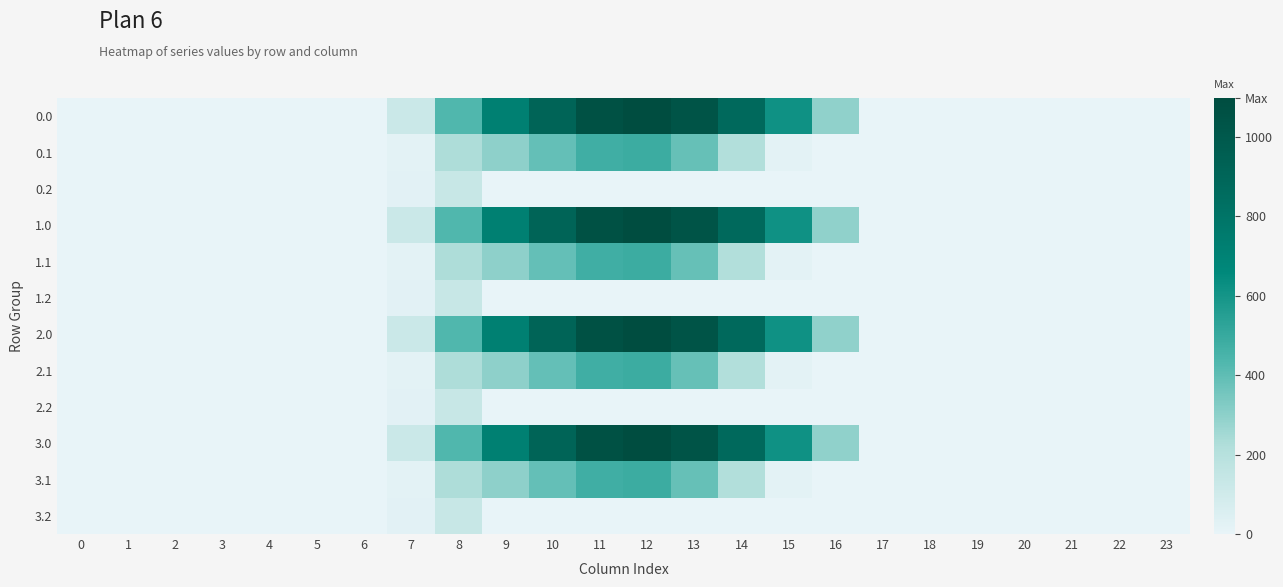

Which has a higher value, 12 or 9?

12